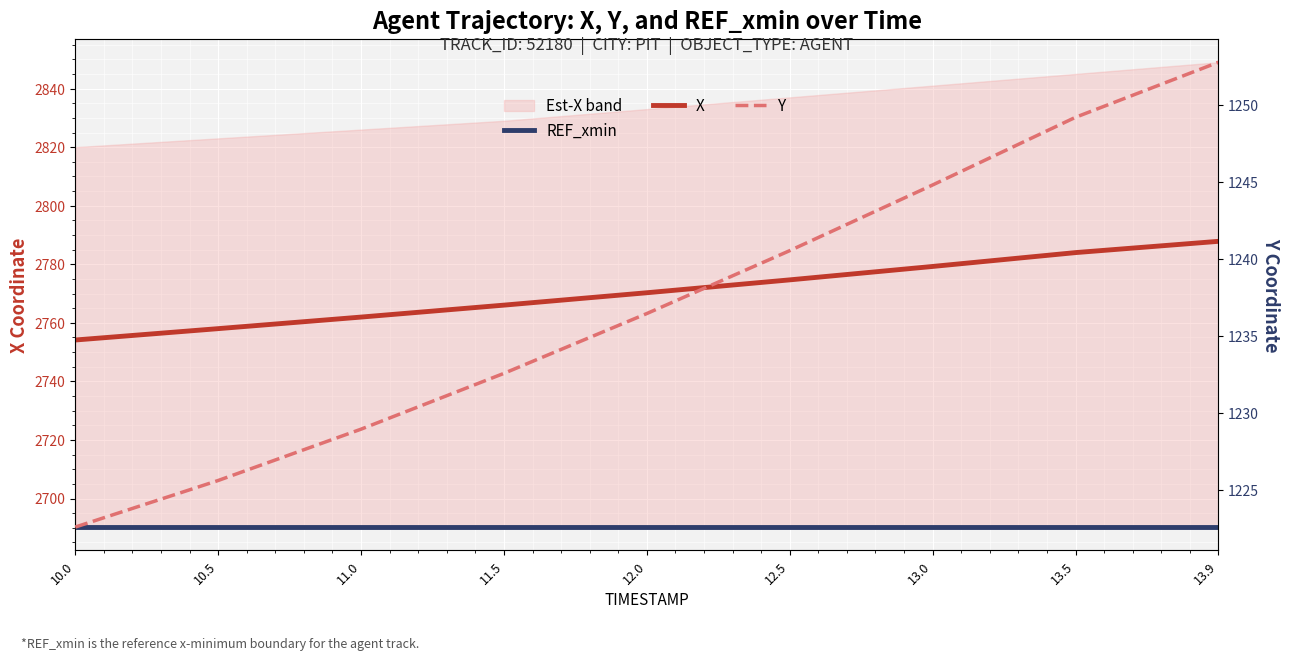

What is the average value of the Y series?

1237.1